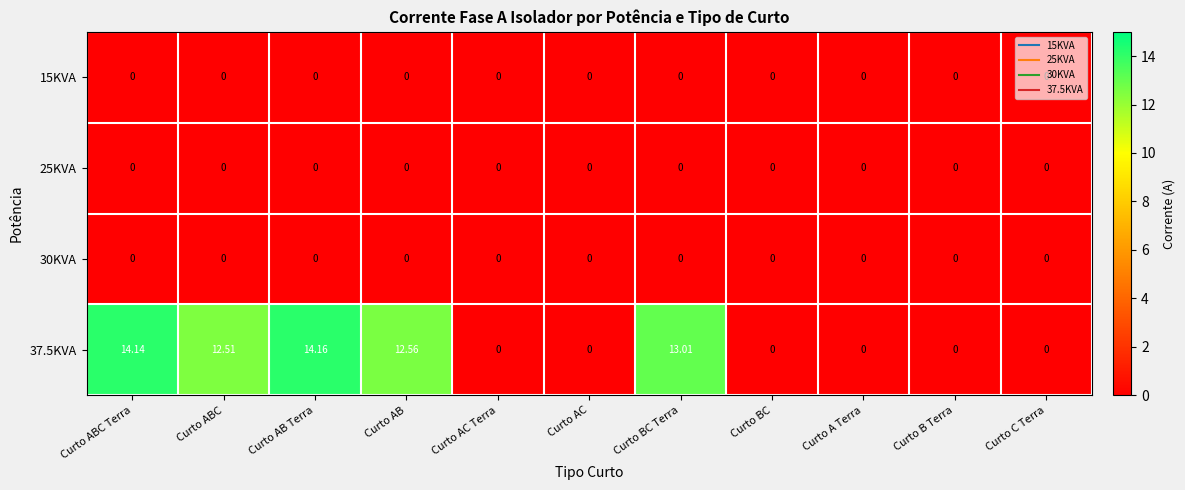

At which label is 37.5KVA closest to 7?

Curto ABC